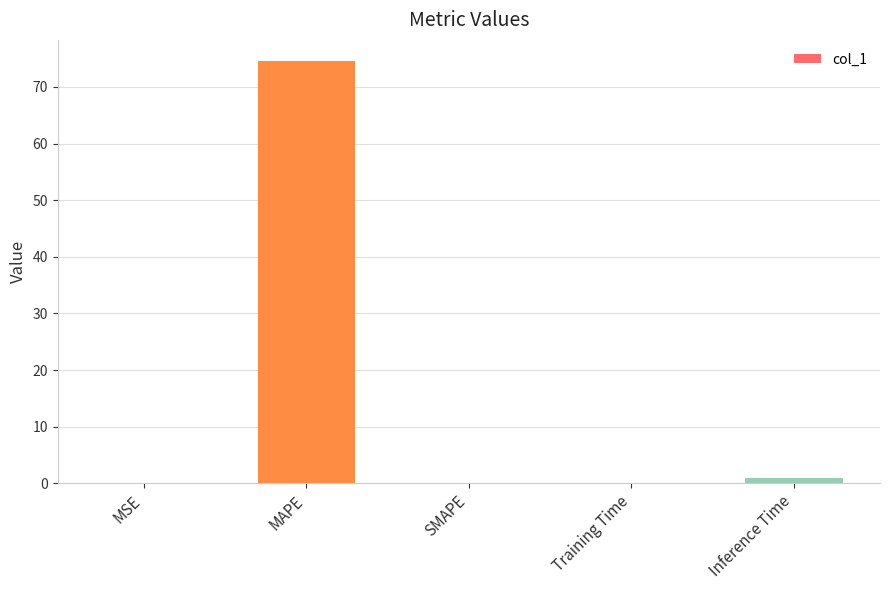

Is it true that the value at SMAPE is 50.0?

False